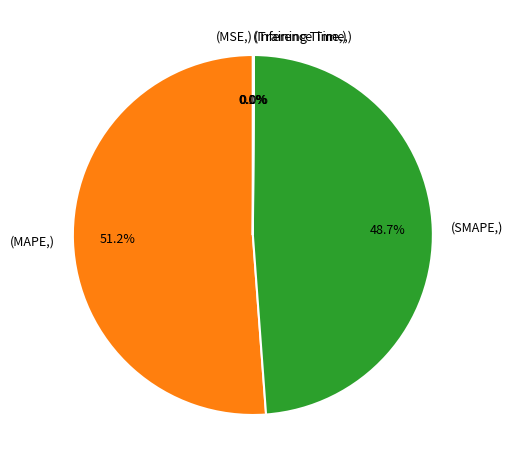

To the nearest percent, what is the average slice percentage?

20%